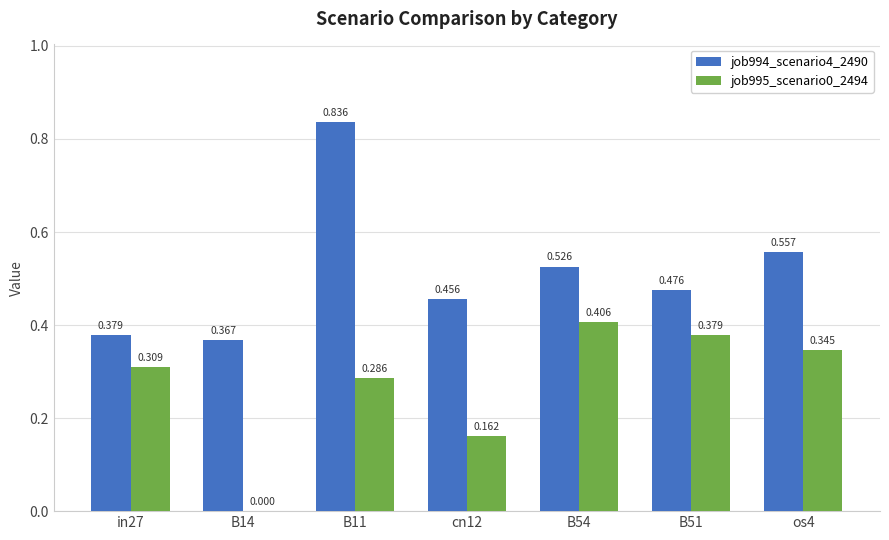

Is the value of job995_scenario0_2494 at B14 greater than the value of job994_scenario4_2490 at os4?

No